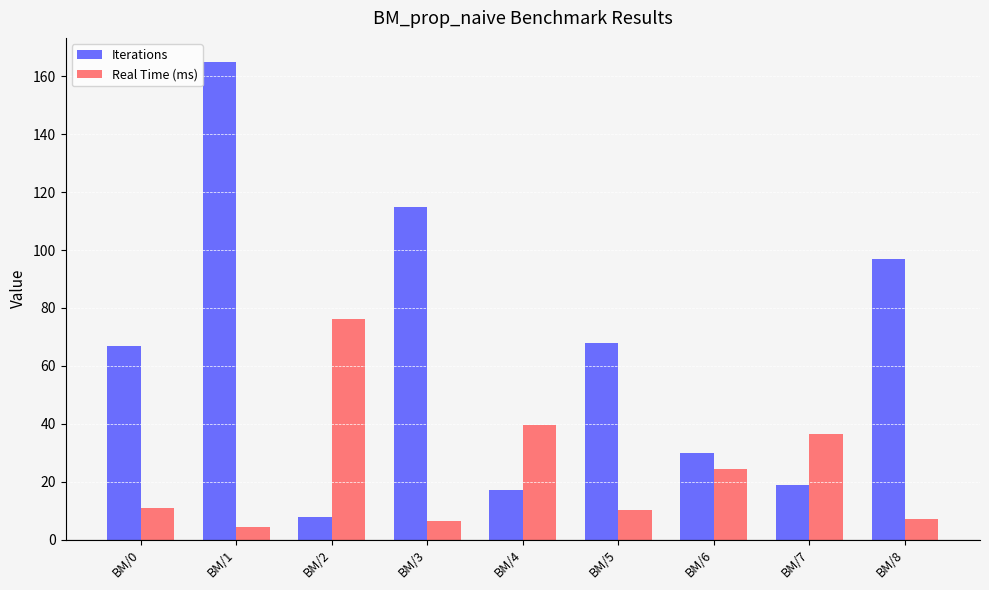

Is the value of Iterations at BM/1 greater than the value of Real Time (ms) at BM/4?

Yes